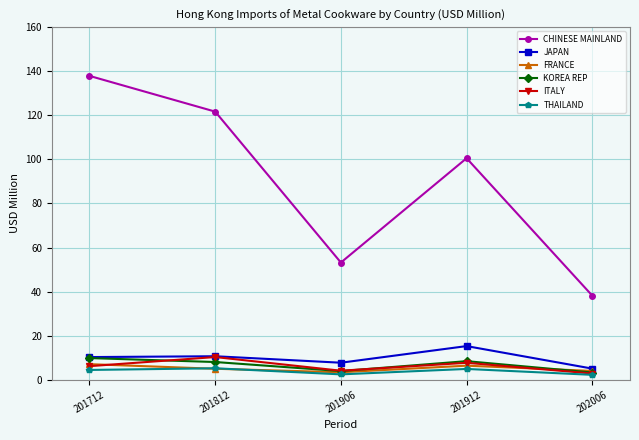

The value of CHINESE MAINLAND at 201906 is 35.9. True or false?

False